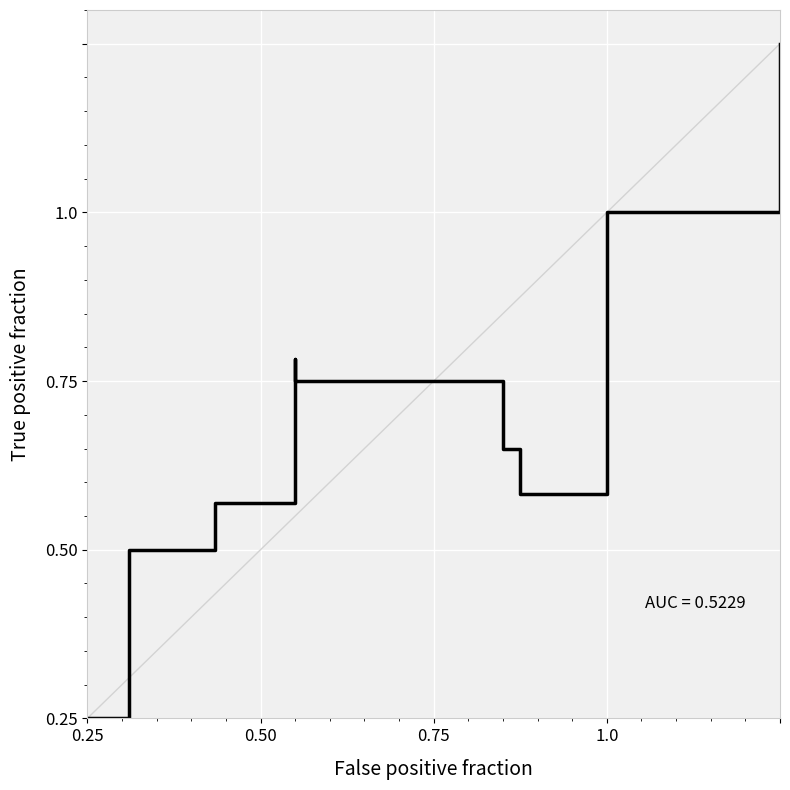

Does the chart display data point markers on the line(s)?

No